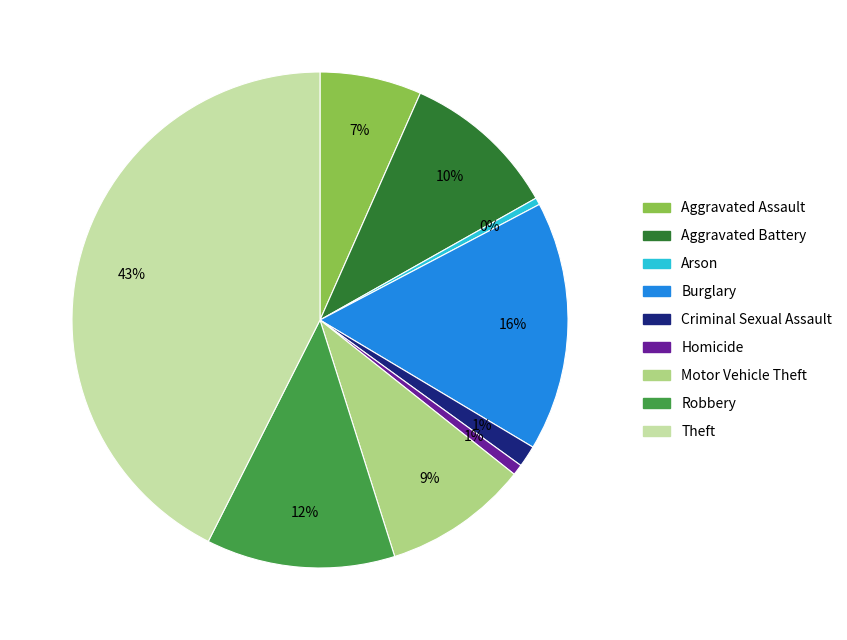

To the nearest percent, what is the average slice percentage?

11%